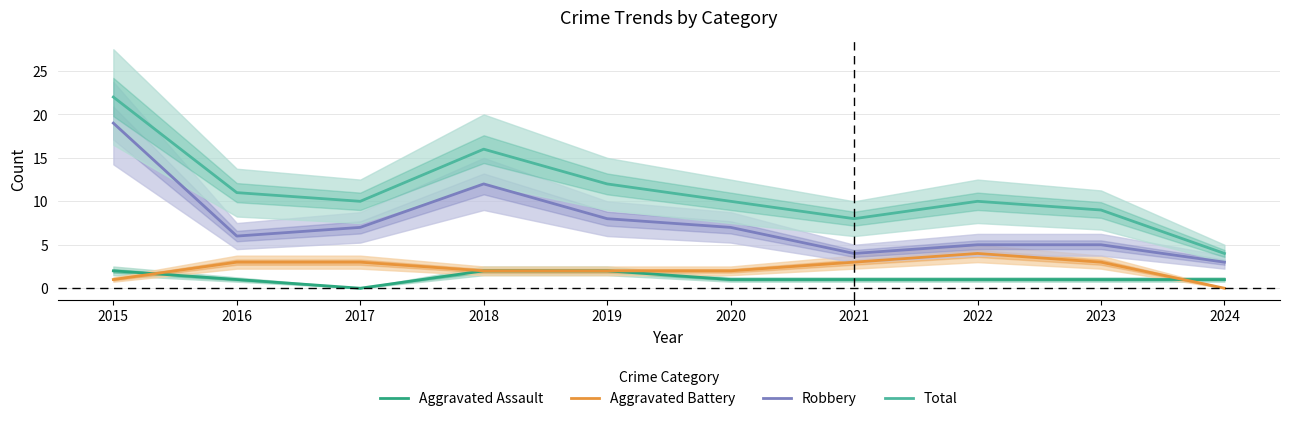

Rank the categories by Aggravated Battery value from highest to lowest.

2022, 2016, 2017, 2021, 2023, 2018, 2019, 2020, 2015, 2024